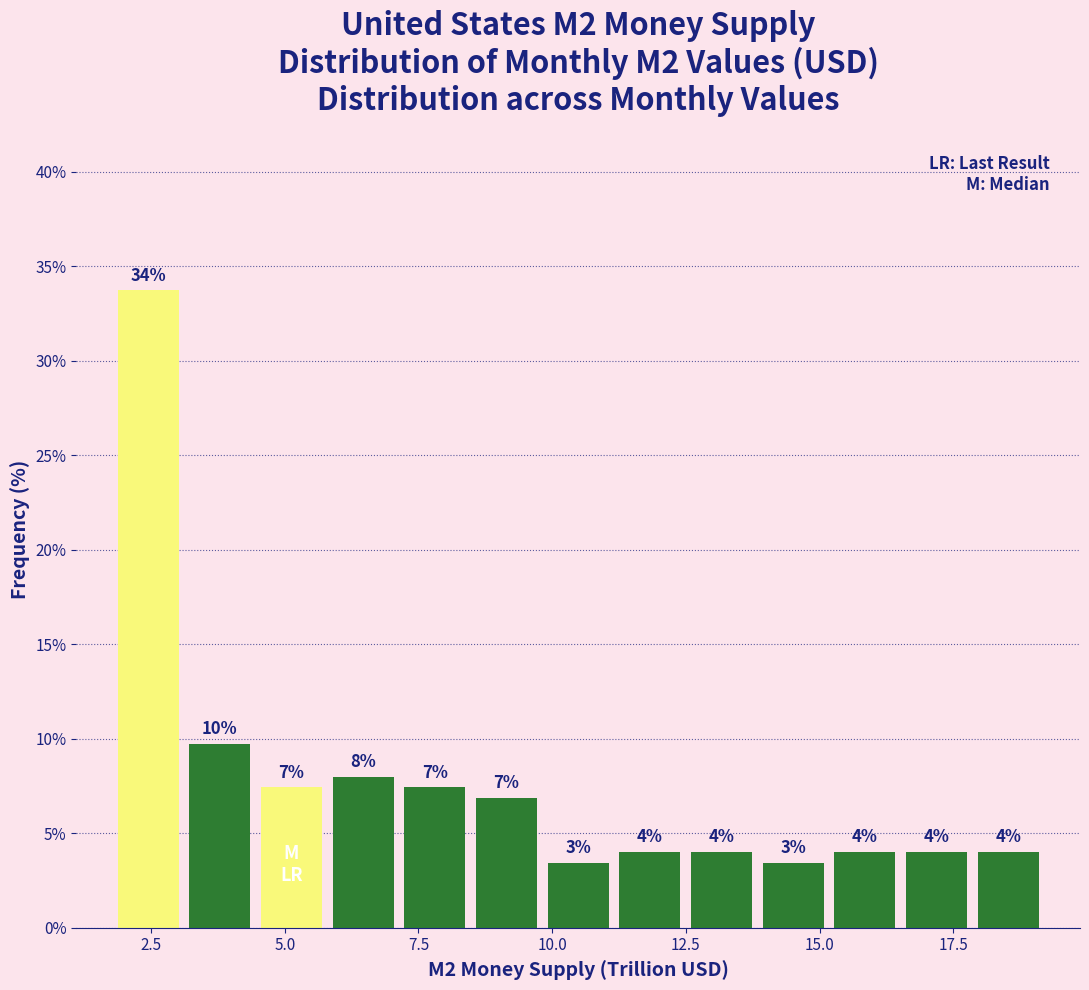

Read against the x-axis, roughly where is the centre of the tallest bar?

2.5